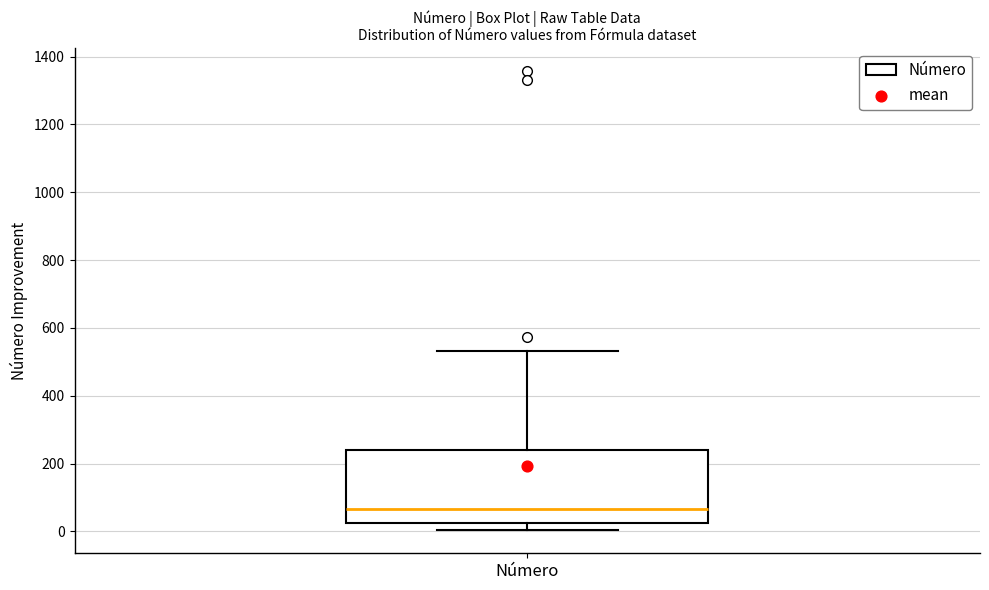

Where does the lower whisker of the box for Número end on the y-axis? The values are not printed on the chart, so give them approximately, as read against the axis.

0